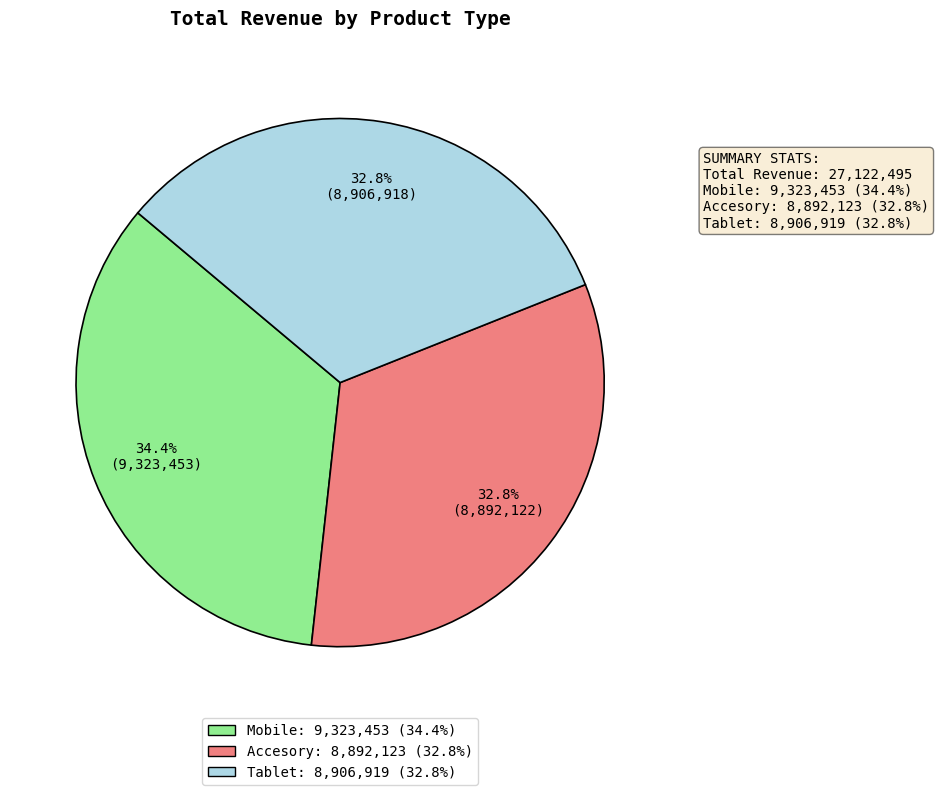

What percentage is the Mobile slice, to the nearest percent?

34%